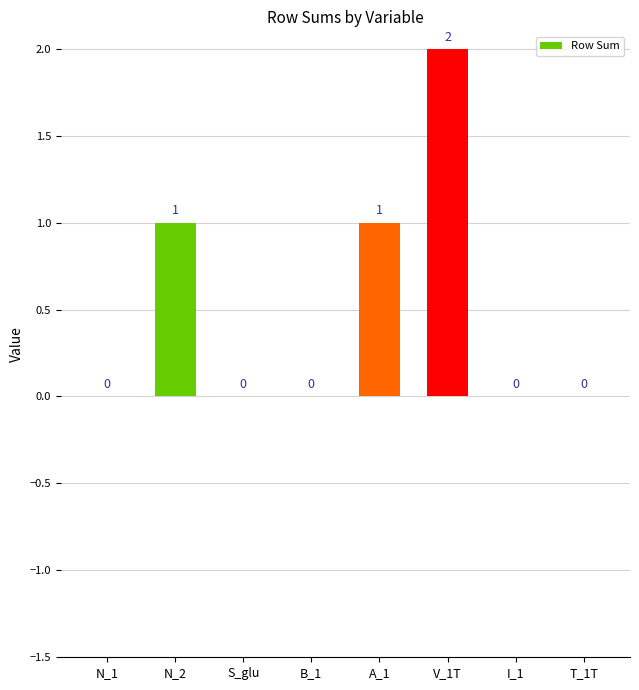

Reading right to left, extract all data points from this chart.

0	0	2	1	0	0	1	0